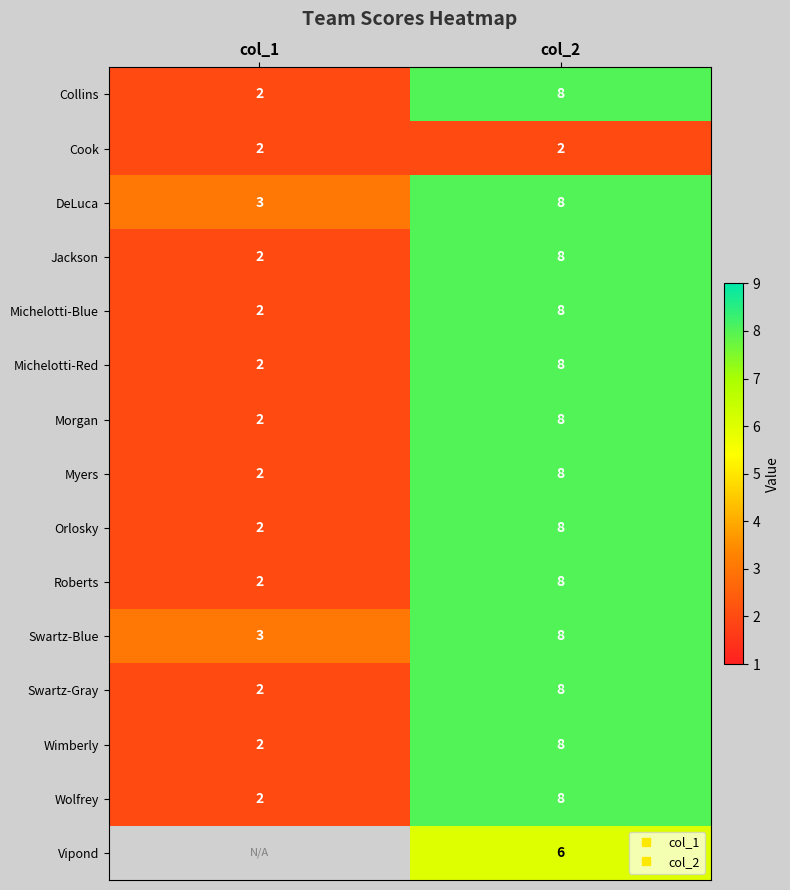

Is the value of Wimberly at col_1 greater than the value of Michelotti-Red at col_2?

No